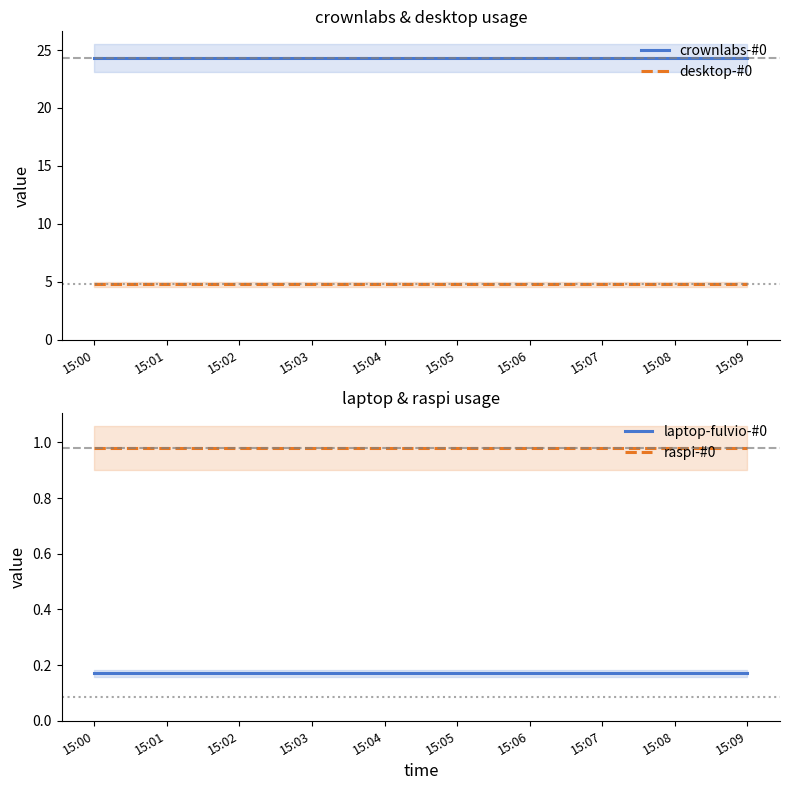

Count the number of categories in the chart.

10